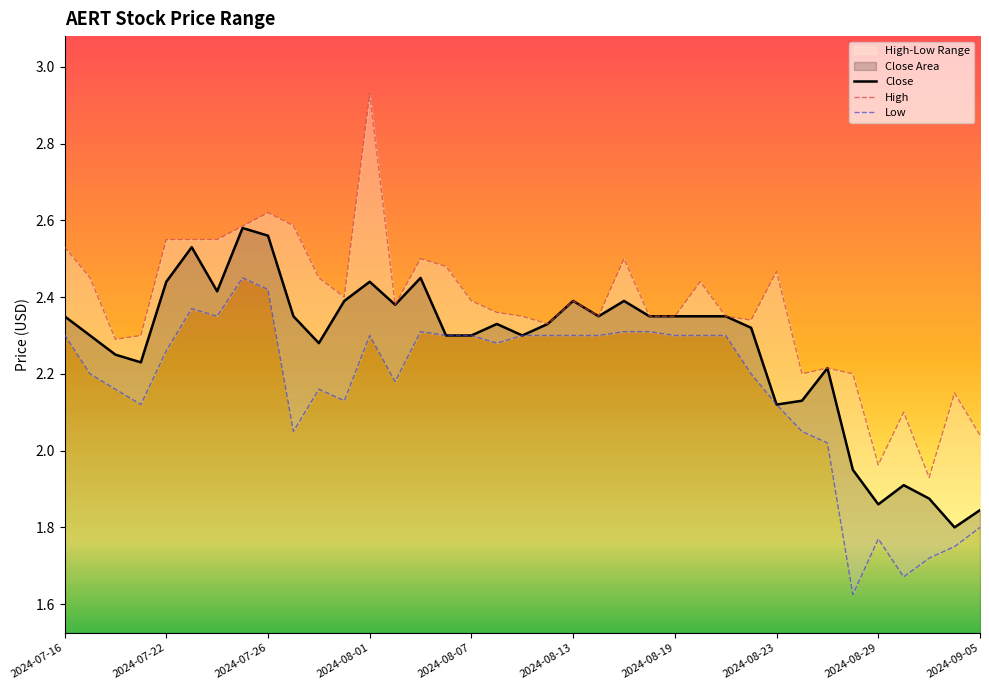

List the series in order of their peak value, lowest first.

Low, Close, High